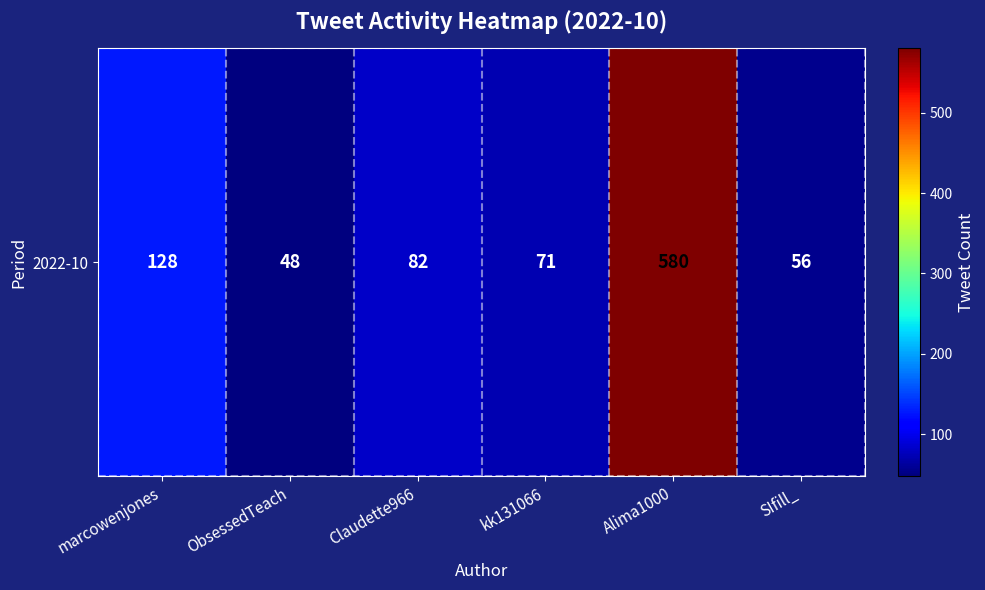

Rank the categories by value from lowest to highest.

ObsessedTeach, SIfill_, kk131066, Claudette966, marcowenjones, Alima1000